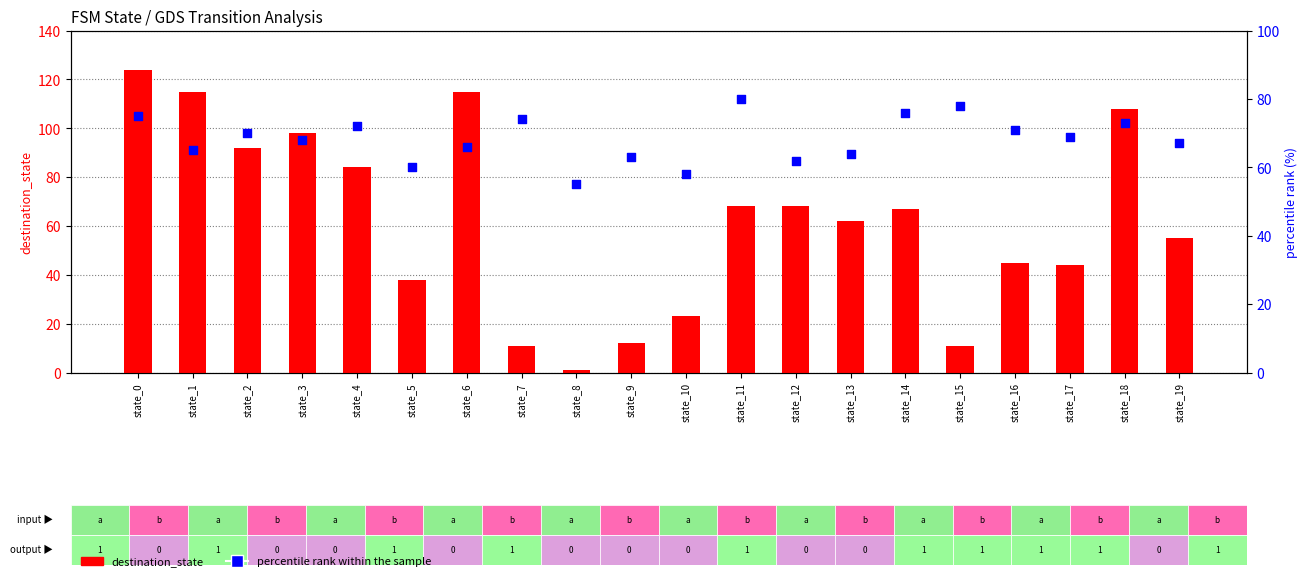

Which series reaches the maximum Y coordinate?

destination_state